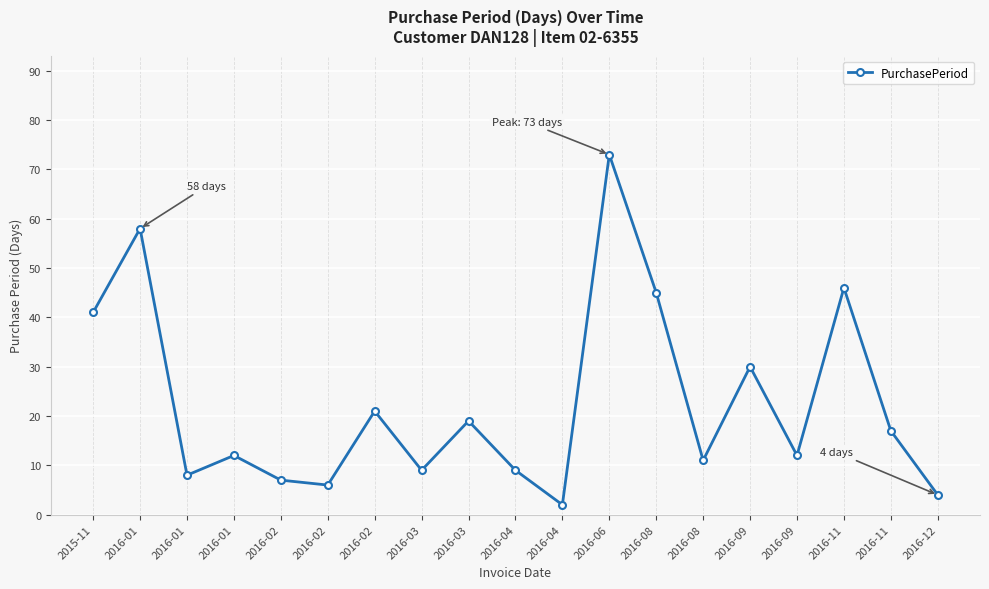

Is it true that the value at 2016-03 is 13?

False